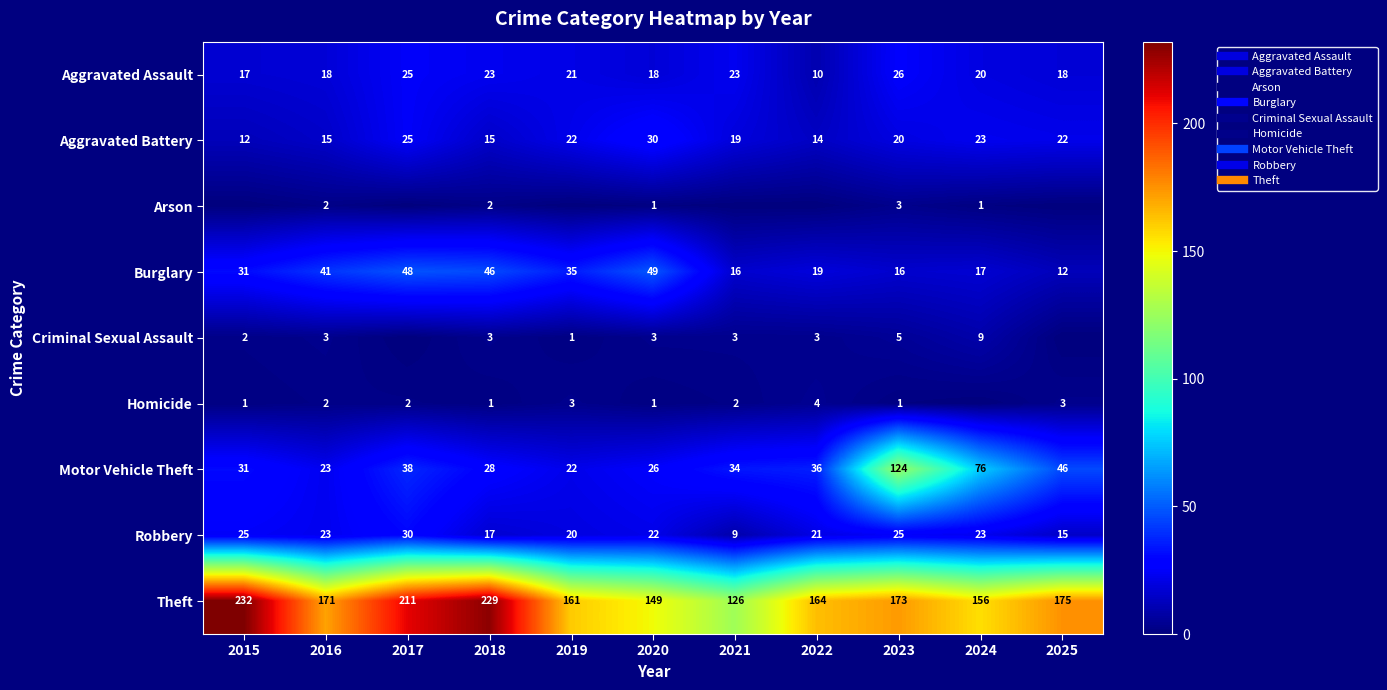

List the series in order of their peak value, lowest first.

Arson, Homicide, Criminal Sexual Assault, Aggravated Assault, Aggravated Battery, Robbery, Burglary, Motor Vehicle Theft, Theft